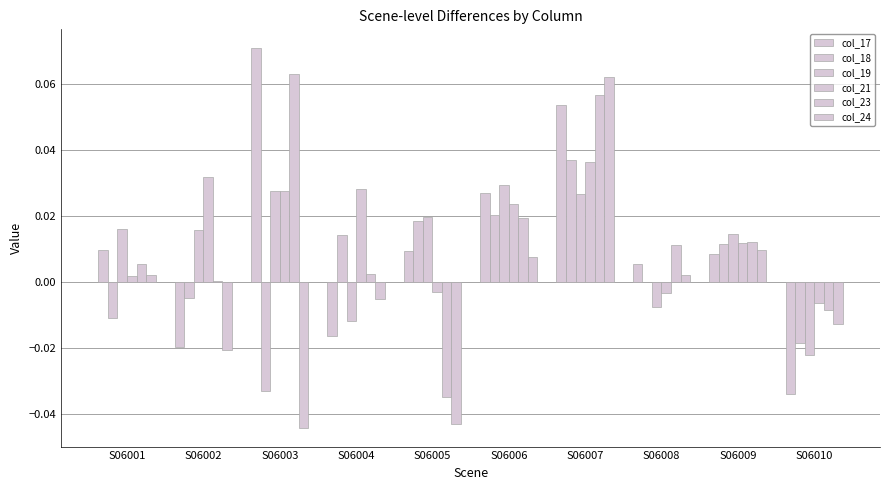

Which has a higher value, S06008 or S06004?

S06008